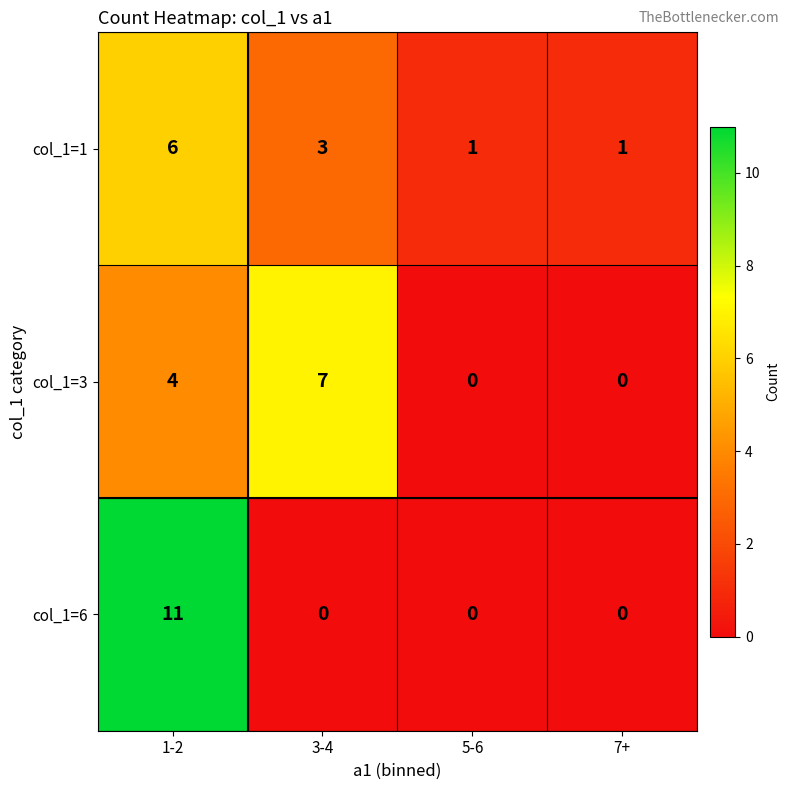

Which label corresponds to the largest value in the chart?

1-2